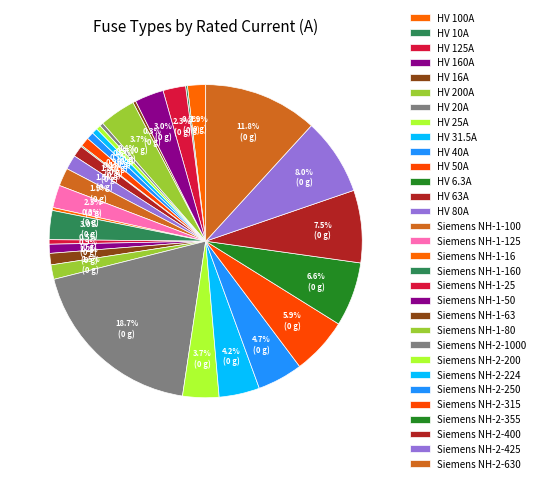

How many slices are in this pie chart?

31